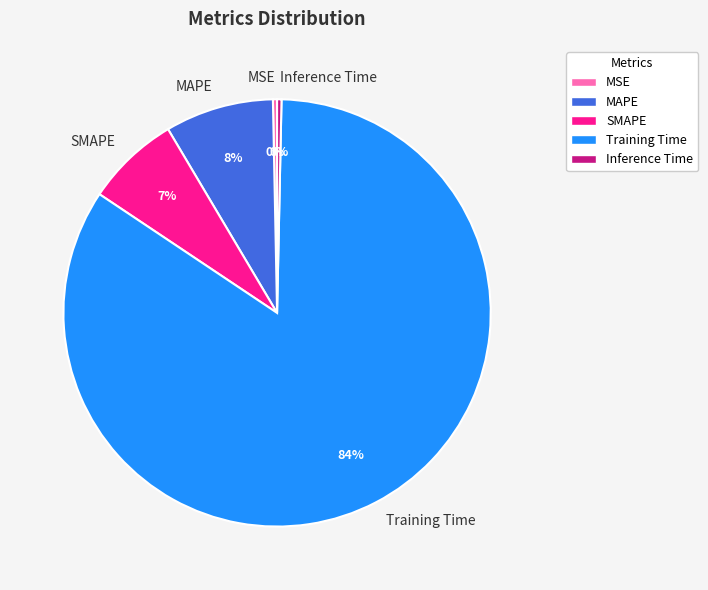

To the nearest percent, what is the average slice percentage?

20%